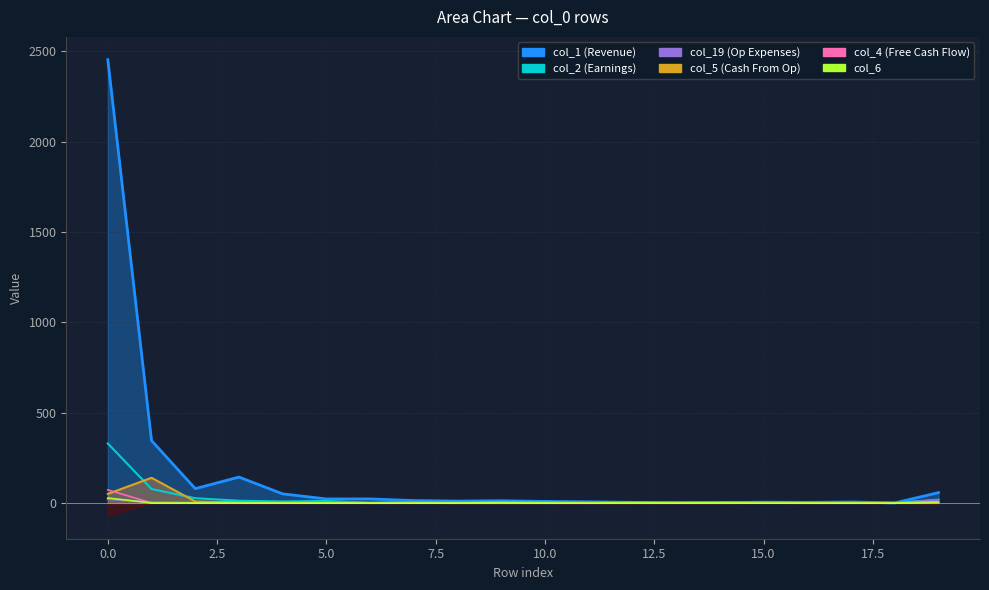

Where is the first local minimum for col_19?

2.5